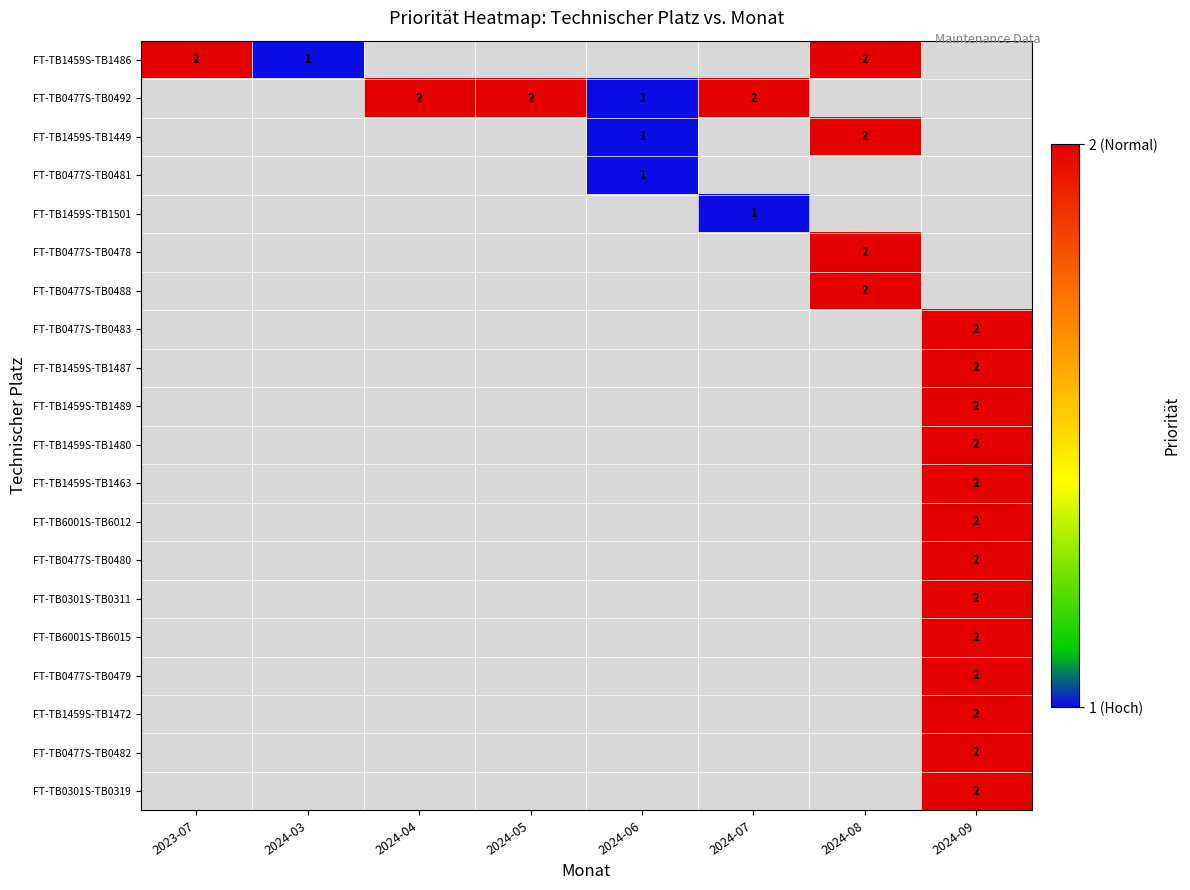

The FT-TB0477S-TB0492 series shows 2 at 2024-05. True or false?

True